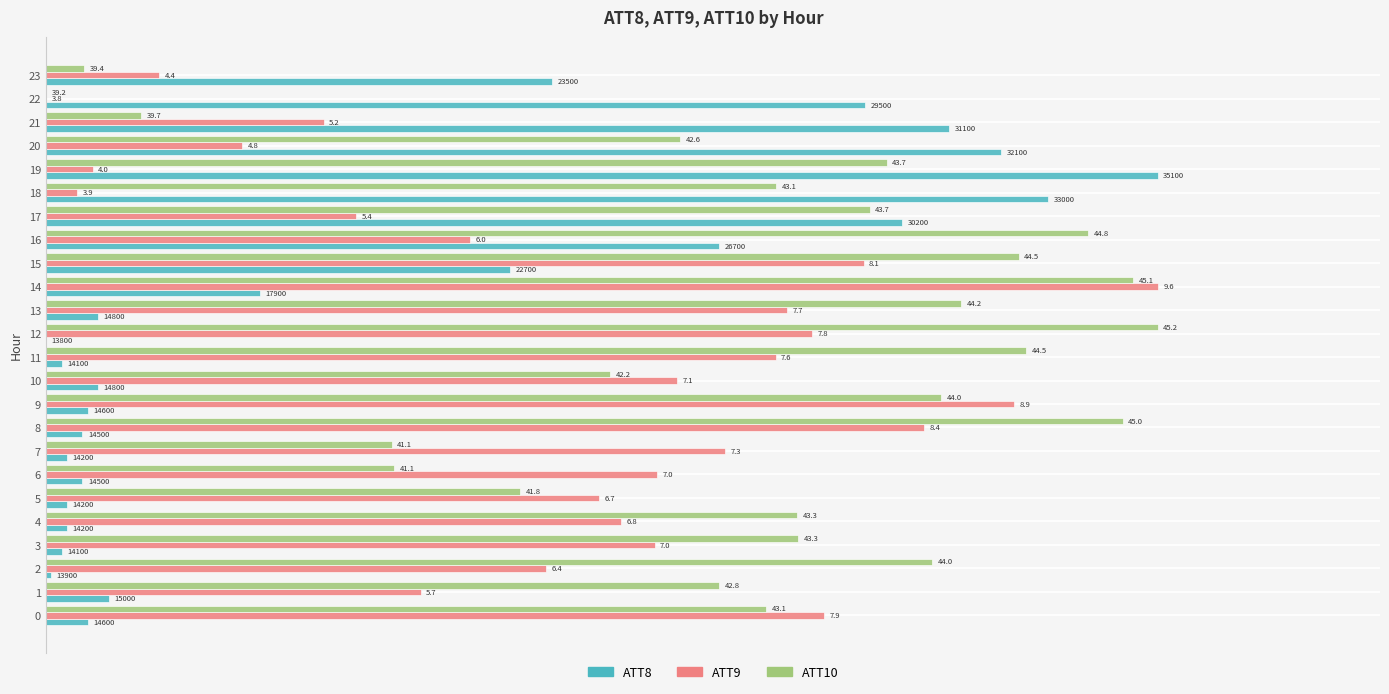

What are all the series names shown in the legend?

ATT8, ATT9, ATT10